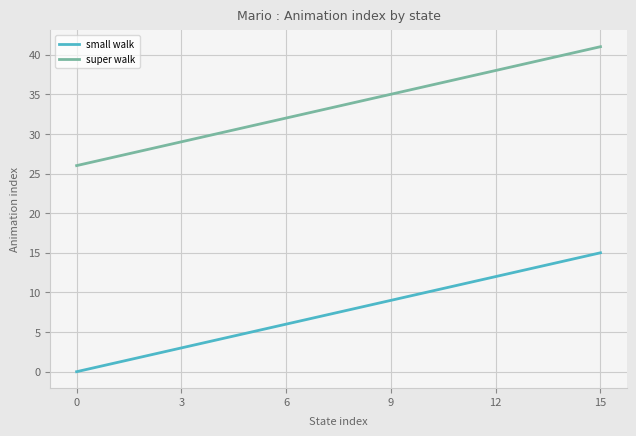

True or false: super walk and small walk intersect in this chart.

False